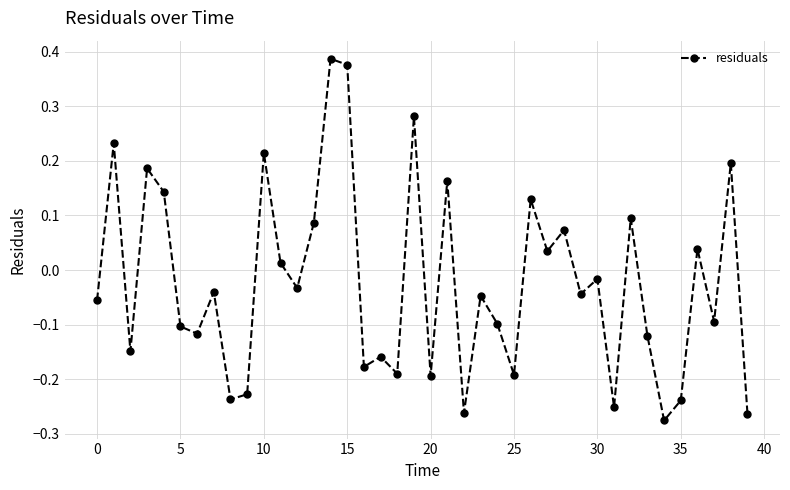

How many values are below zero?

24